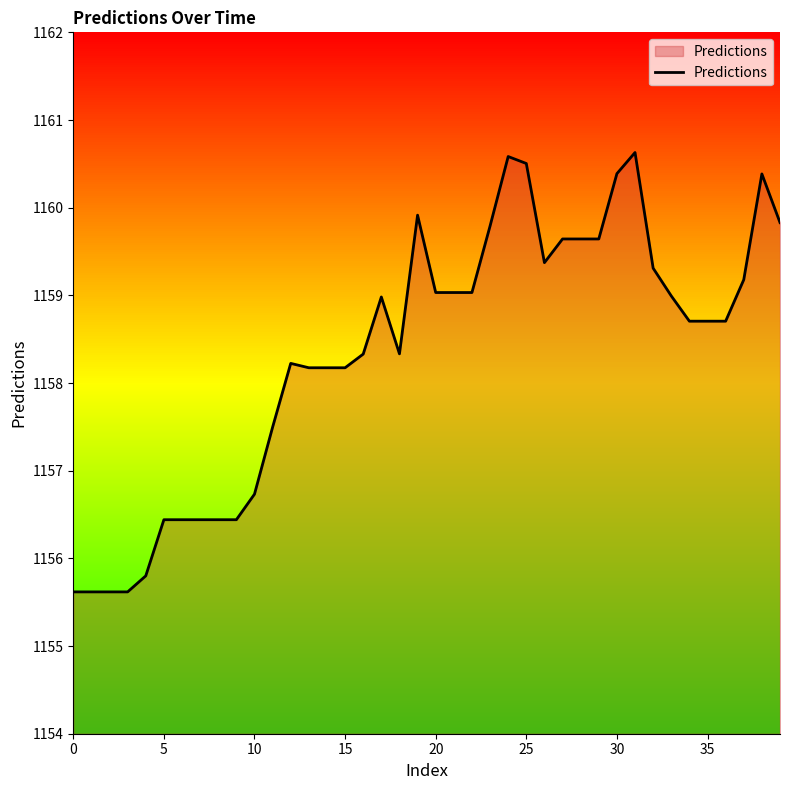

What is the difference between the maximum and minimum values?

5.0